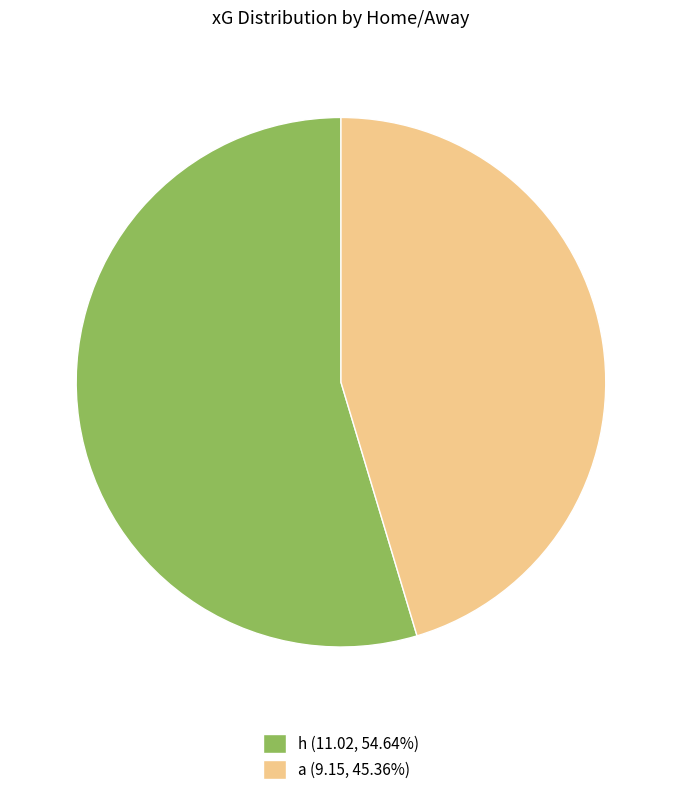

Does h (11.02, 54.64%) account for over 50% of the chart?

Yes